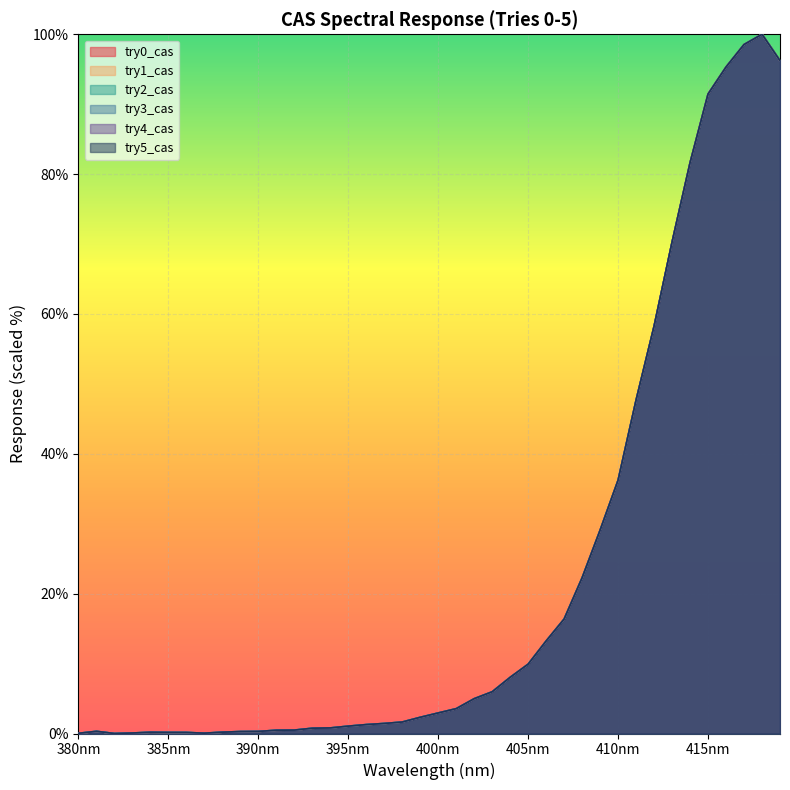

What are all the series names shown in the legend?

try0_cas, try1_cas, try2_cas, try3_cas, try4_cas, try5_cas